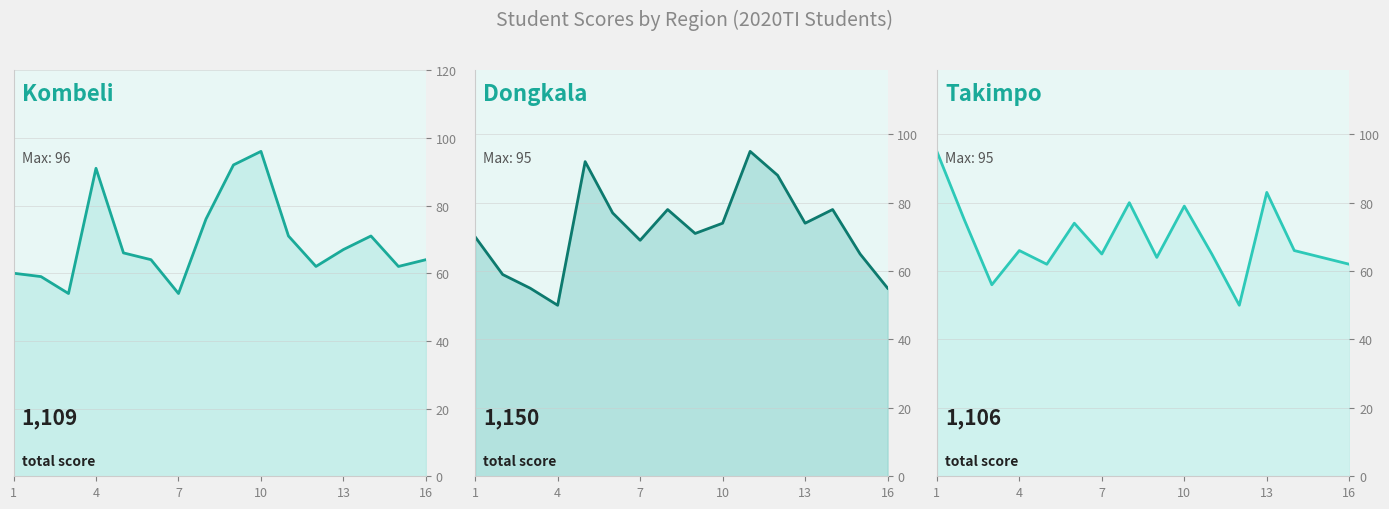

Is the value of Takimpo at 6 greater than the value of Kombeli at 14?

Yes